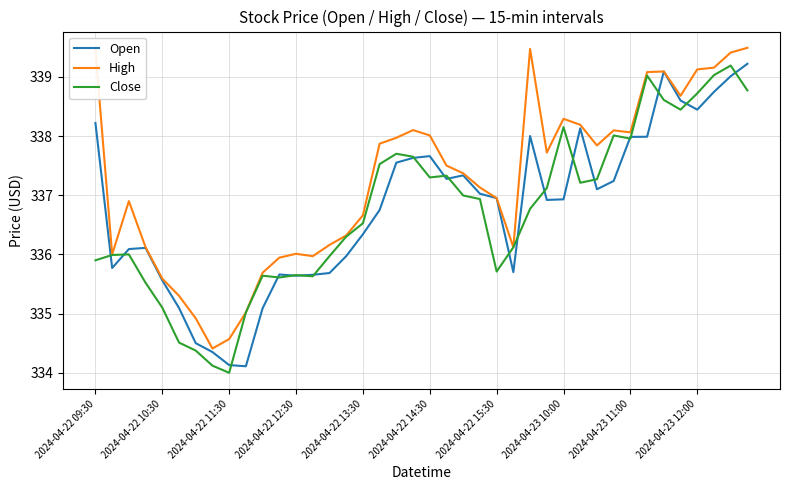

What is the maximum value for High?

339.5